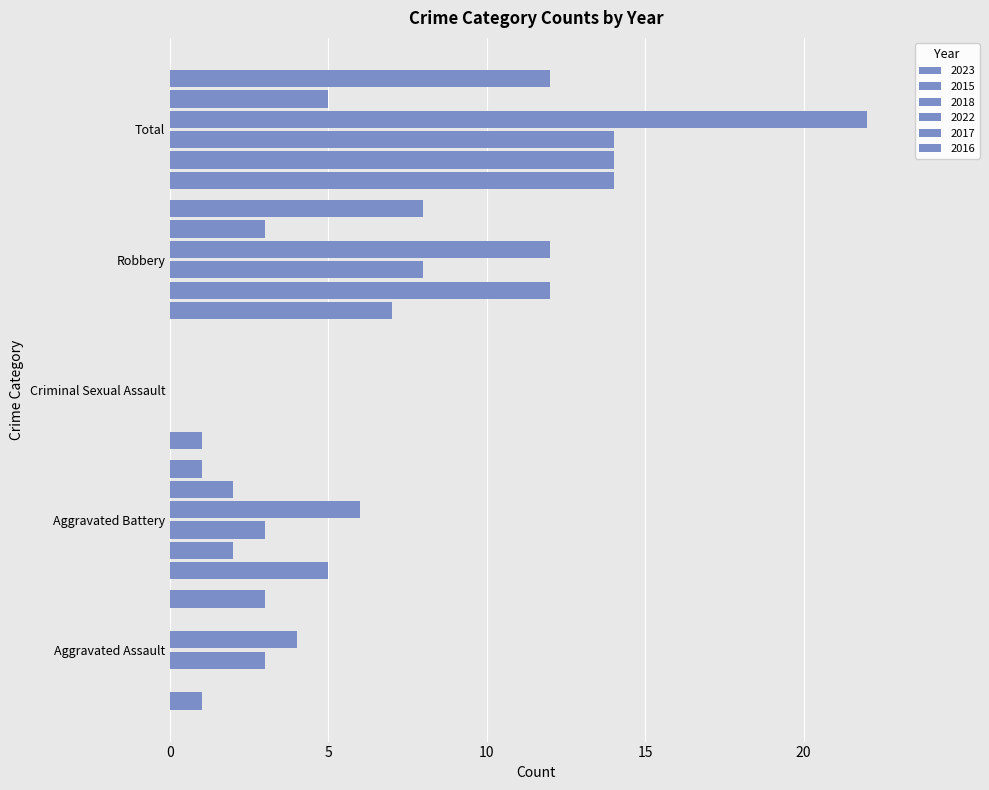

Which series changed the most between Aggravated Assault and Robbery?

2015